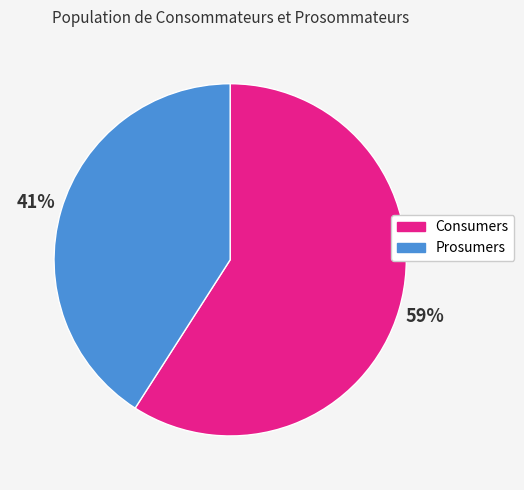

Which category has the smallest portion of the pie?

Prosumers